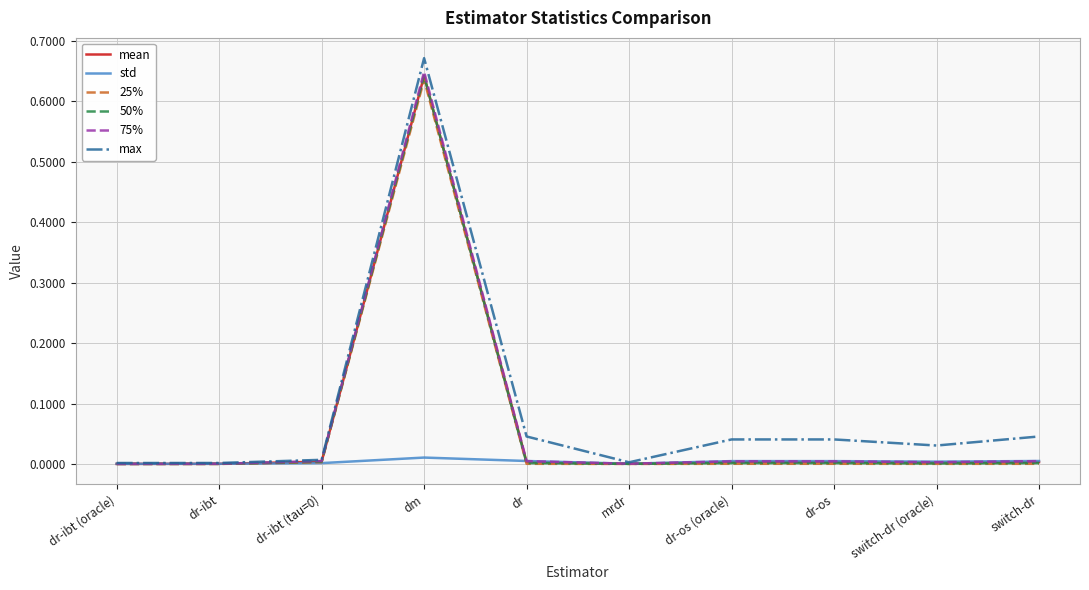

At which category is the sum across all series the highest?

dm